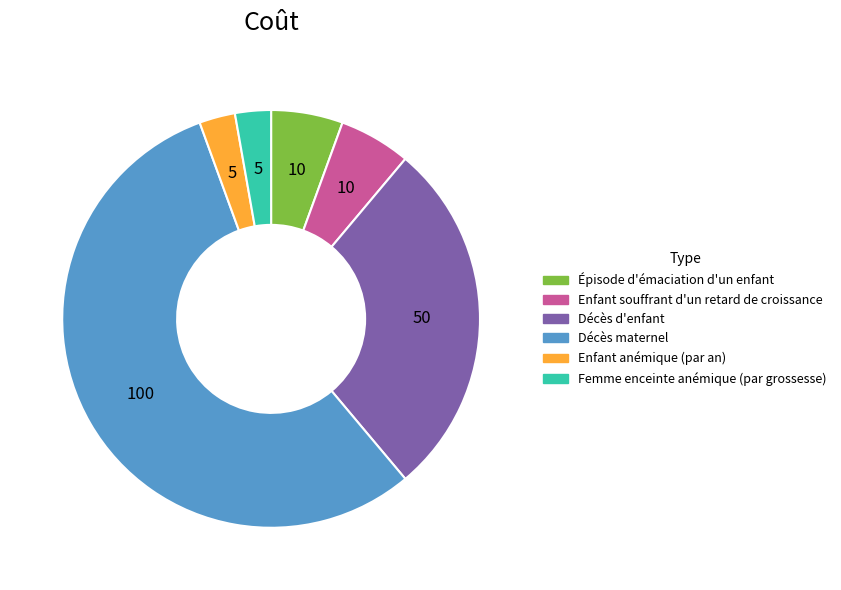

True or false: Enfant souffrant d'un retard de croissance accounts for 6% of the total.

True